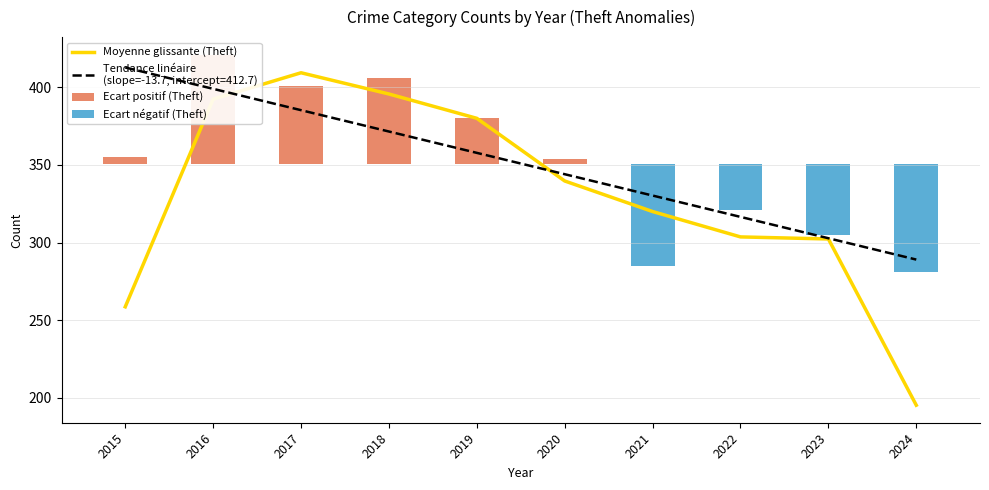

What is the difference between the Ecart positif (Theft) values at 2015 and 2017?

46.0